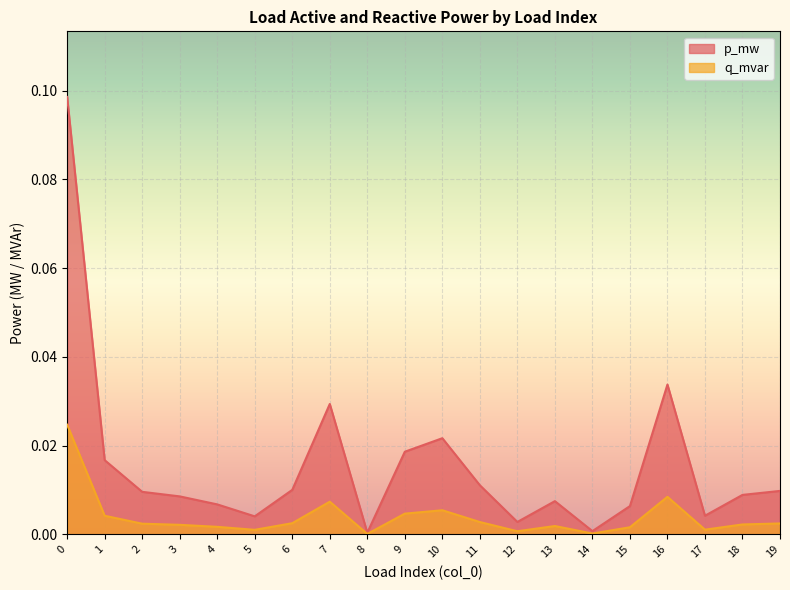

At which category does p_mw reach its first local peak?

7